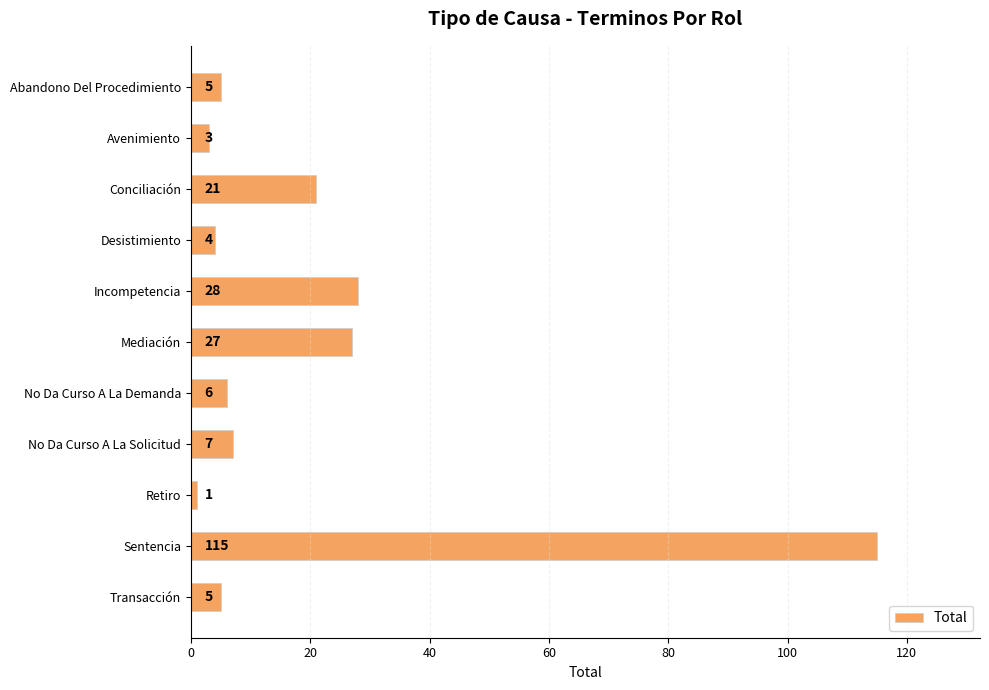

What is the smallest value displayed?

1